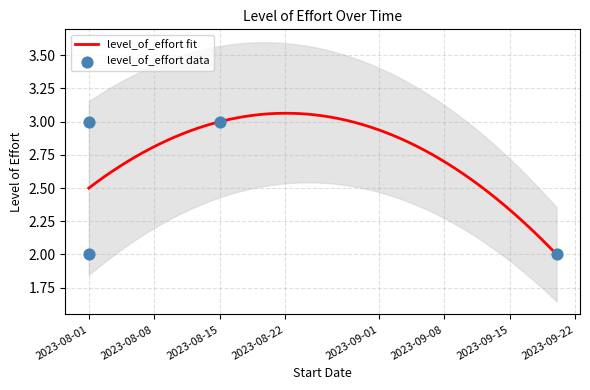

Which has a higher value, 2023-08-01 or 2023-08-15?

2023-08-01